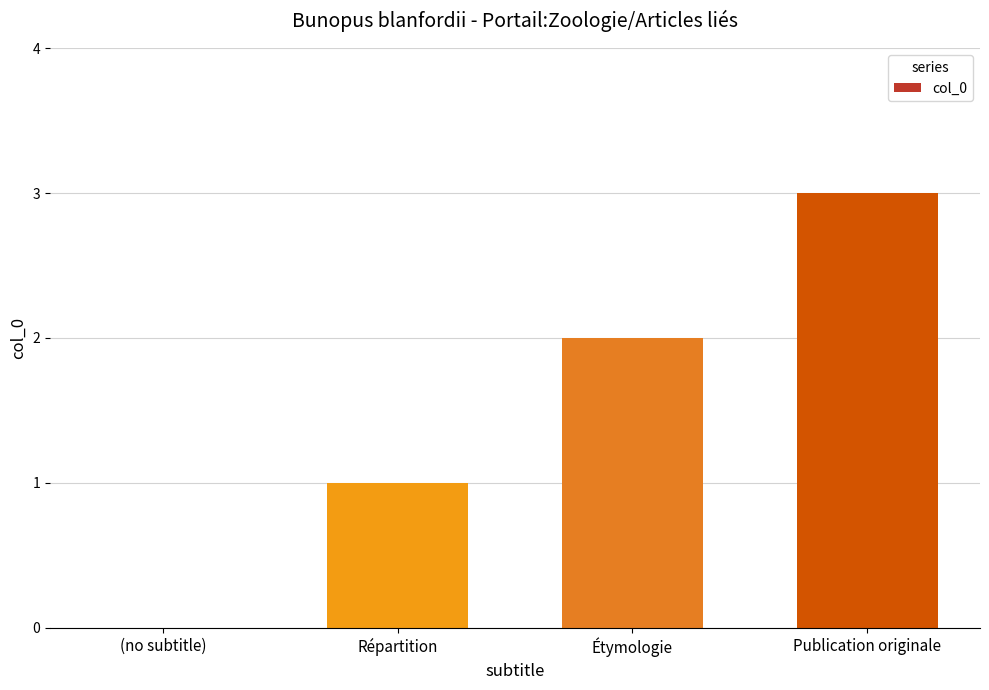

What is the difference between the values at Répartition and Publication originale?

2